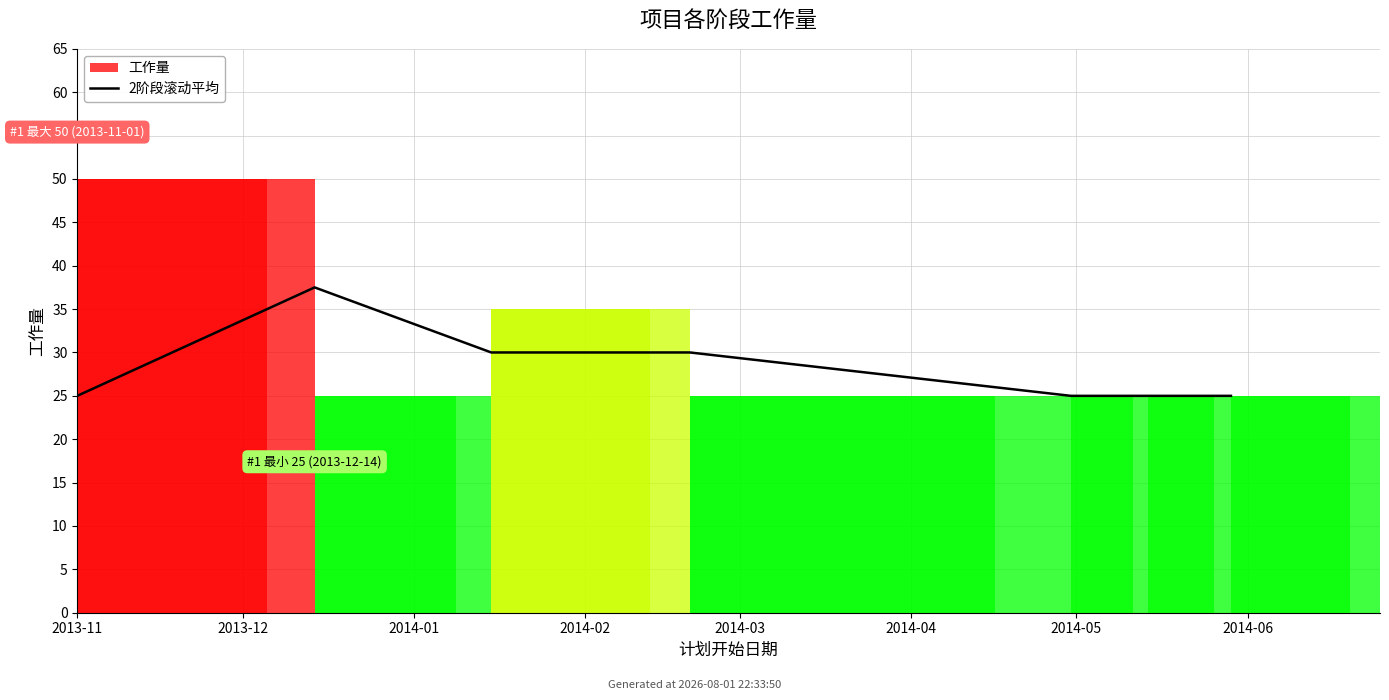

Between 2013-11 and 2014-04, which is larger?

2013-11